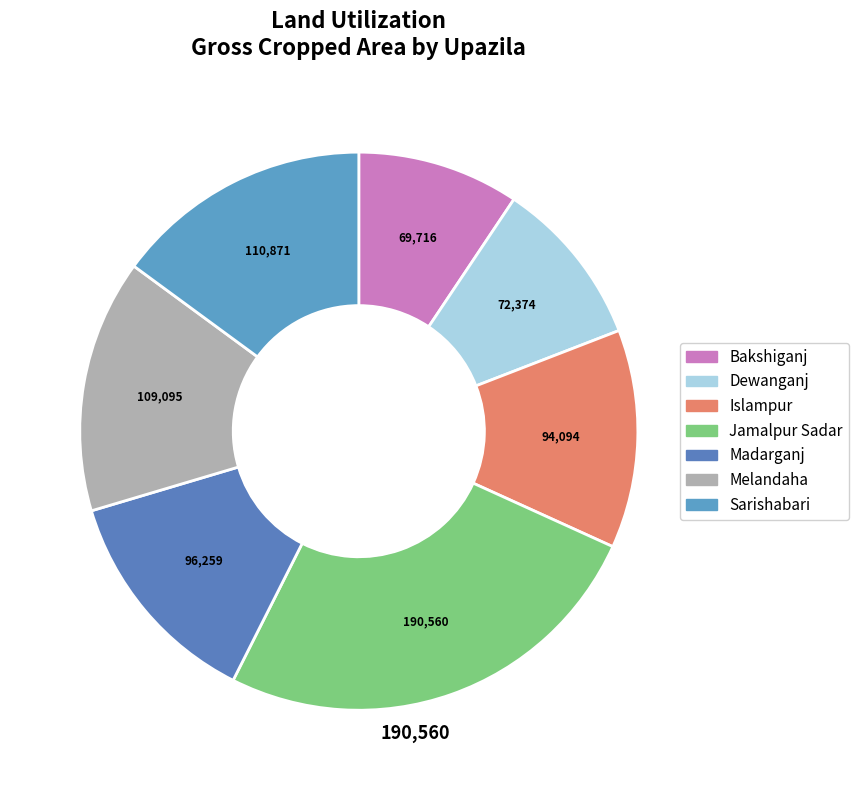

Is it true that Melandaha is 15% of the pie?

True